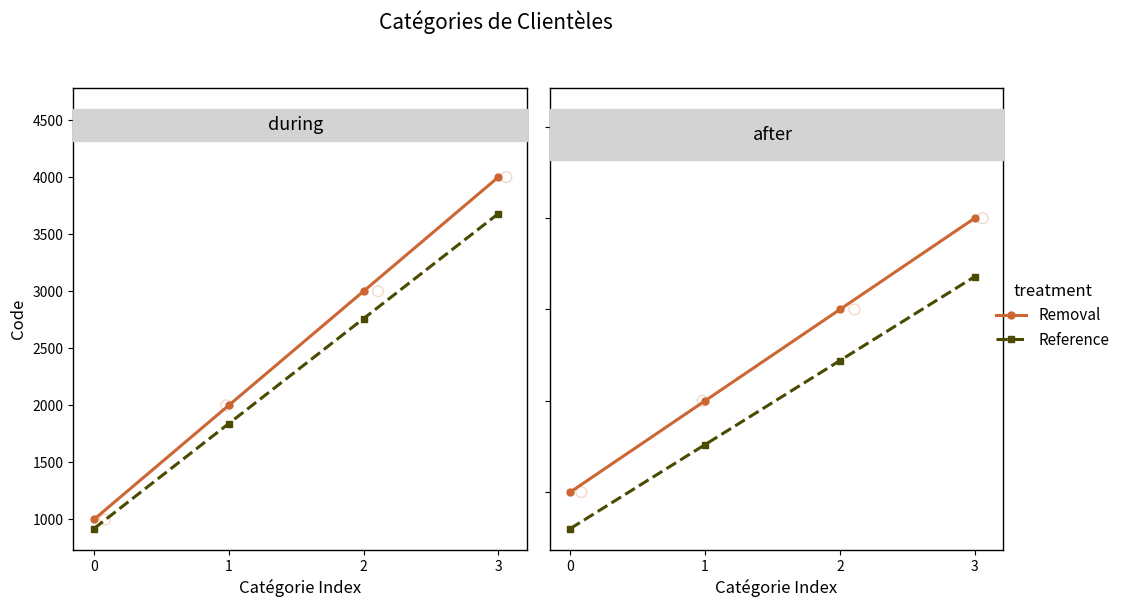

Is the value of Reference at 0 greater than the value of Removal at 2?

No